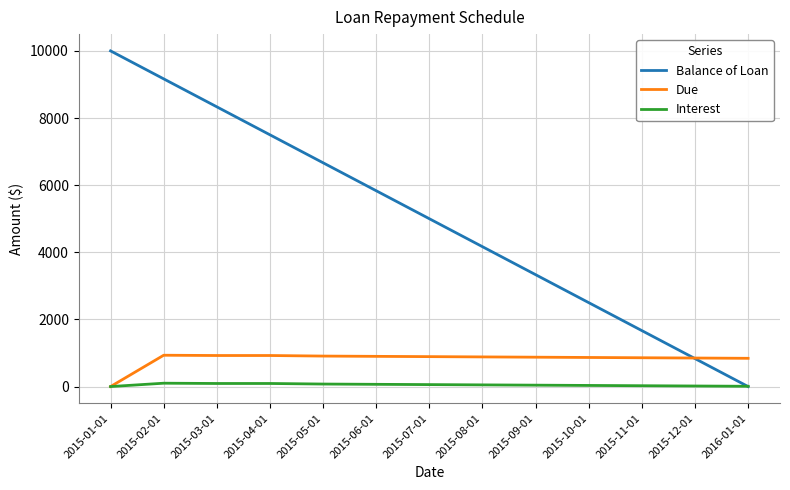

List the series in order of their peak value, lowest first.

Interest, Due, Balance of Loan